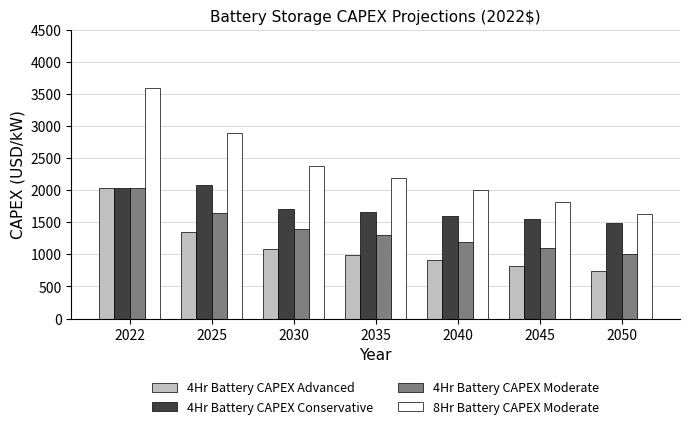

What is the sum of all 4Hr Battery CAPEX Advanced values?

7901.8